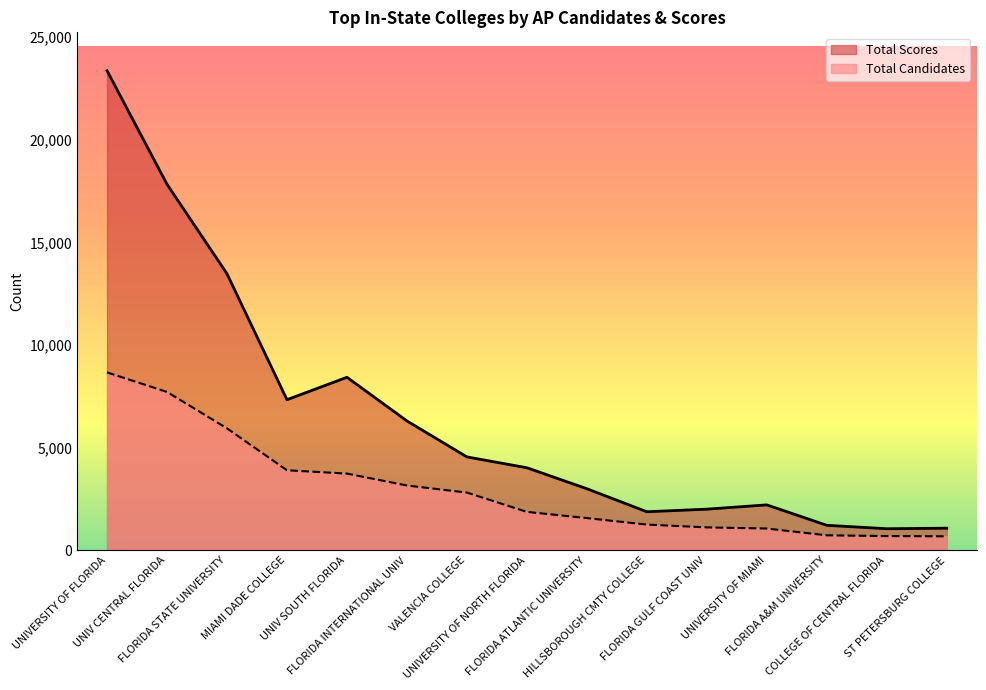

What are all the series names shown in the legend?

Total Scores, Total Candidates